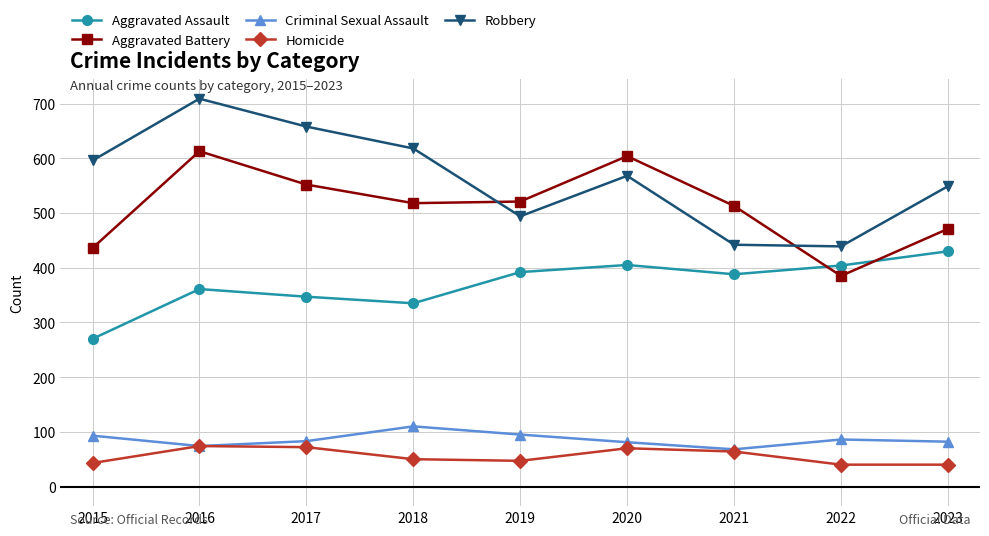

What is the difference between the maximum and minimum values in the Aggravated Assault series?

160